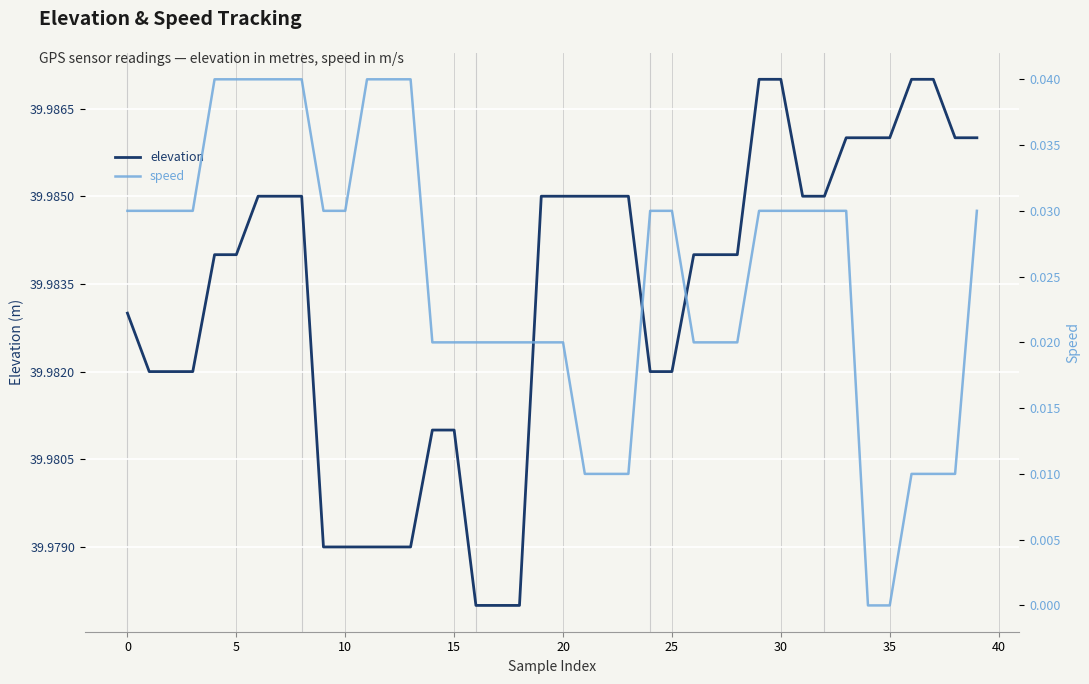

How many values in the speed series exceed 0?

38